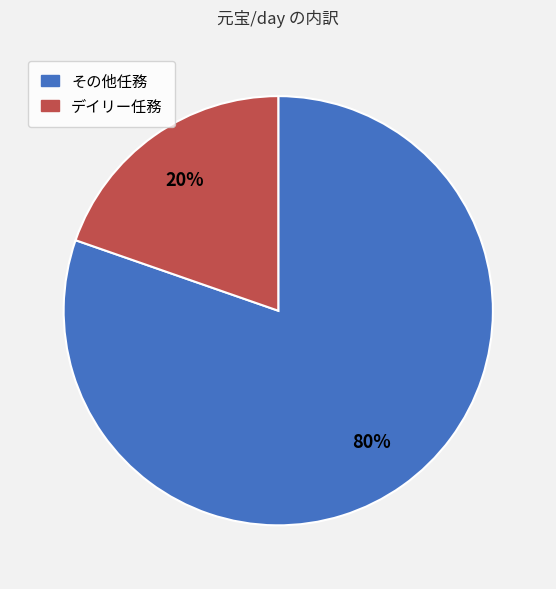

To the nearest percent, what is the average slice percentage?

50%